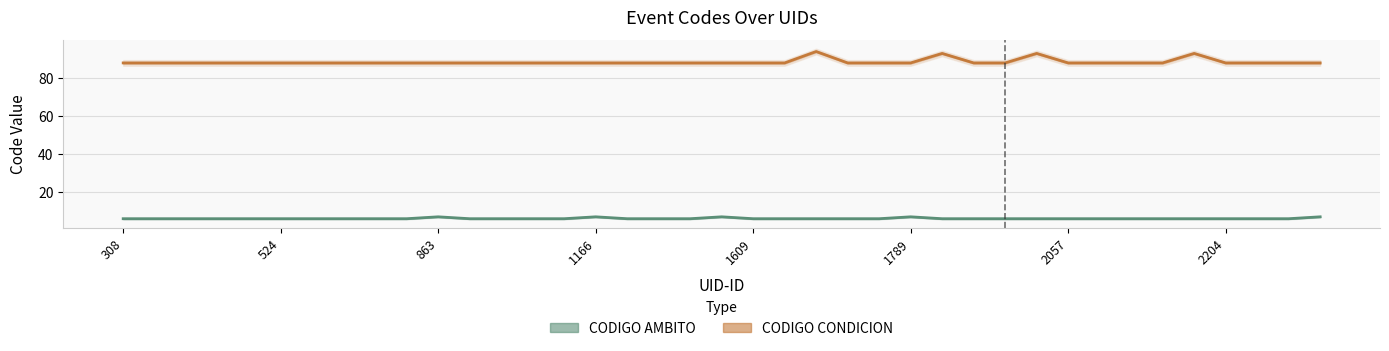

Between 8 and 33, which is larger?

8